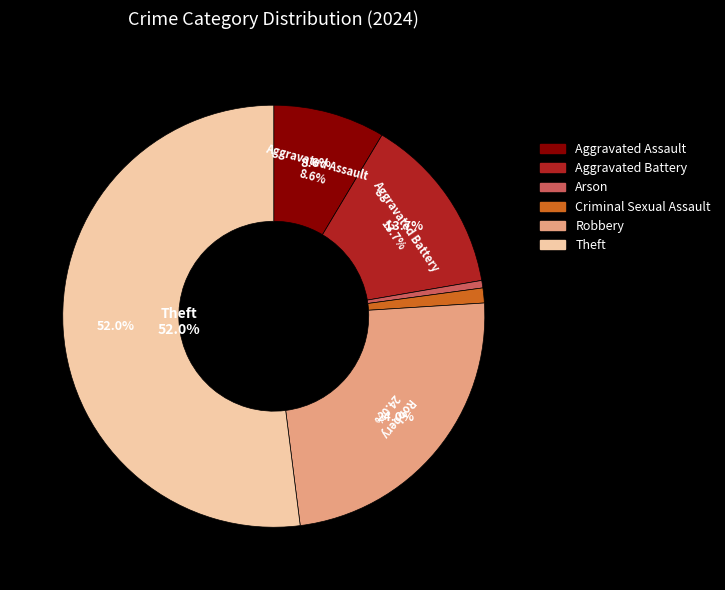

To the nearest percent, what portion does Robbery represent?

24%